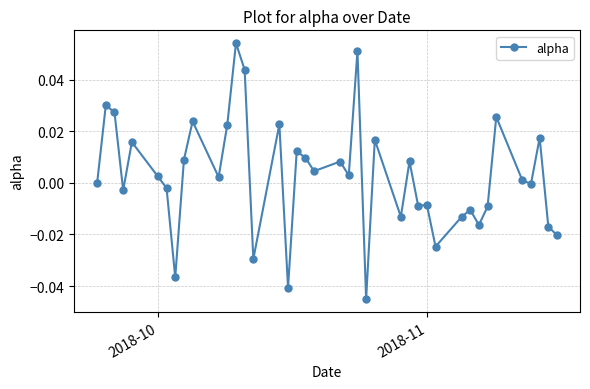

True or false: the data has more than 1 interior local peaks.

True